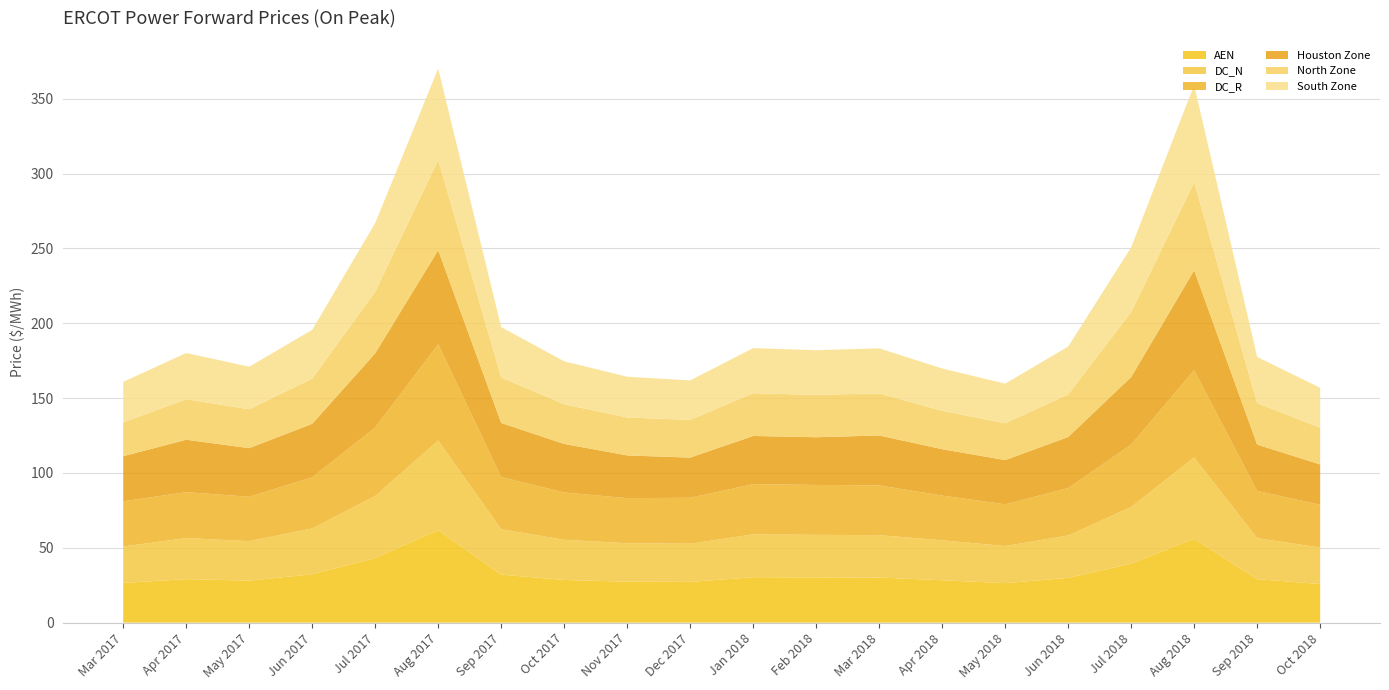

Reading left to right, transcribe all the data shown in this chart.

AEN: Mar 2017=26.5	Apr 2017=29.1	May 2017=28.1	Jun 2017=32.3	Jul 2017=43.2	Aug 2017=61.8	Sep 2017=32.1	Oct 2017=28.5	Nov 2017=27.4	Dec 2017=27.2	Jan 2018=30.4	Feb 2018=30.2	Mar 2018=30.2	Apr 2018=28.3	May 2018=26.4	Jun 2018=29.9	Jul 2018=39.4	Aug 2018=56.0	Sep 2018=29.0	Oct 2018=25.8
DC_N: Mar 2017=24.3	Apr 2017=27.4	May 2017=26.4	Jun 2017=30.6	Jul 2017=41.5	Aug 2017=59.9	Sep 2017=30.4	Oct 2017=26.9	Nov 2017=25.7	Dec 2017=25.5	Jan 2018=28.6	Feb 2018=28.4	Mar 2018=28.3	Apr 2018=26.7	May 2018=24.8	Jun 2018=28.3	Jul 2018=37.9	Aug 2018=54.4	Sep 2018=27.5	Oct 2018=24.3
DC_R: Mar 2017=30.2	Apr 2017=30.7	May 2017=29.7	Jun 2017=34.2	Jul 2017=45.7	Aug 2017=64.3	Sep 2017=34.8	Oct 2017=31.6	Nov 2017=30.1	Dec 2017=30.7	Jan 2018=33.5	Feb 2018=33.3	Mar 2018=33.2	Apr 2018=29.9	May 2018=27.9	Jun 2018=31.7	Jul 2018=41.7	Aug 2018=58.3	Sep 2018=31.5	Oct 2018=28.6
Houston Zone: Mar 2017=30.1	Apr 2017=35.0	May 2017=32.4	Jun 2017=35.7	Jul 2017=49.6	Aug 2017=62.8	Sep 2017=36.1	Oct 2017=32.4	Nov 2017=28.5	Dec 2017=26.8	Jan 2018=32.2	Feb 2018=31.9	Mar 2018=33.3	Apr 2018=31.0	May 2018=29.6	Jun 2018=34.1	Jul 2018=45.1	Aug 2018=66.6	Sep 2018=30.9	Oct 2018=26.9
North Zone: Mar 2017=22.6	Apr 2017=27.1	May 2017=26.0	Jun 2017=30.3	Jul 2017=41.1	Aug 2017=60.3	Sep 2017=30.4	Oct 2017=26.5	Nov 2017=25.3	Dec 2017=25.2	Jan 2018=28.6	Feb 2018=28.3	Mar 2018=28.1	Apr 2018=25.7	May 2018=24.6	Jun 2018=28.4	Jul 2018=43.5	Aug 2018=58.8	Sep 2018=27.7	Oct 2018=24.5
South Zone: Mar 2017=27.0	Apr 2017=30.9	May 2017=28.4	Jun 2017=32.5	Jul 2017=45.9	Aug 2017=61.0	Sep 2017=33.6	Oct 2017=28.7	Nov 2017=27.2	Dec 2017=26.4	Jan 2018=30.1	Feb 2018=29.9	Mar 2018=30.1	Apr 2018=28.3	May 2018=26.5	Jun 2018=32.0	Jul 2018=43.2	Aug 2018=65.0	Sep 2018=30.8	Oct 2018=26.7